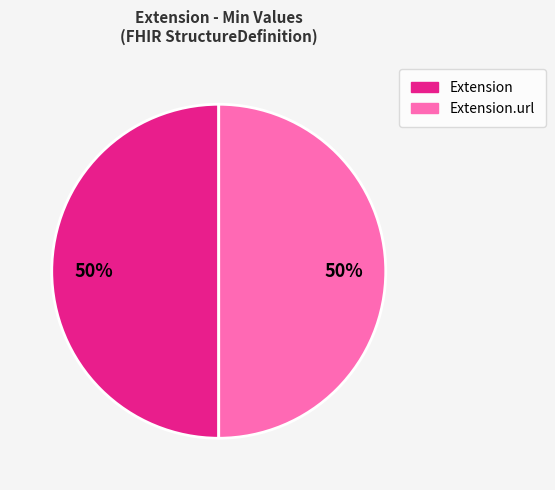

To the nearest percent, what is the average slice percentage?

50%